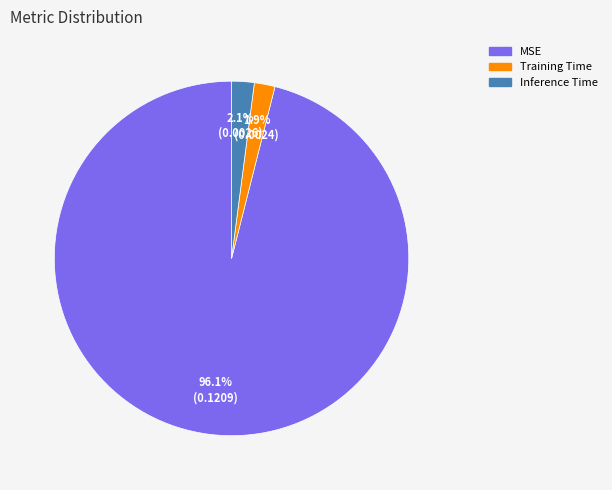

To the nearest percent, what is the average slice percentage?

33%